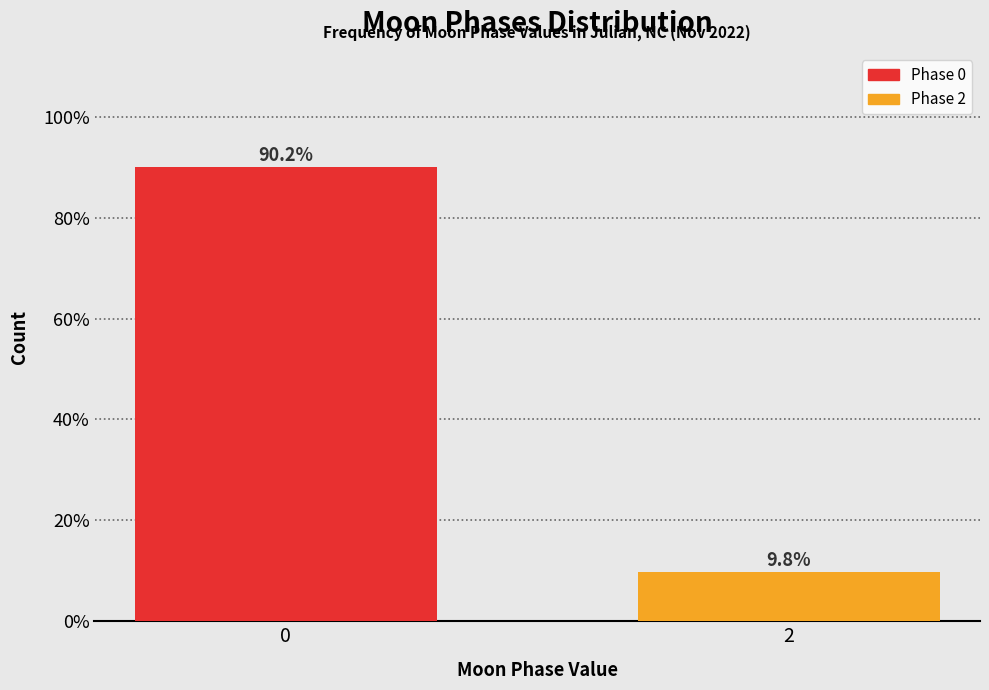

Reading left to right, list all the values displayed in this chart.

0=90.2	2=9.8